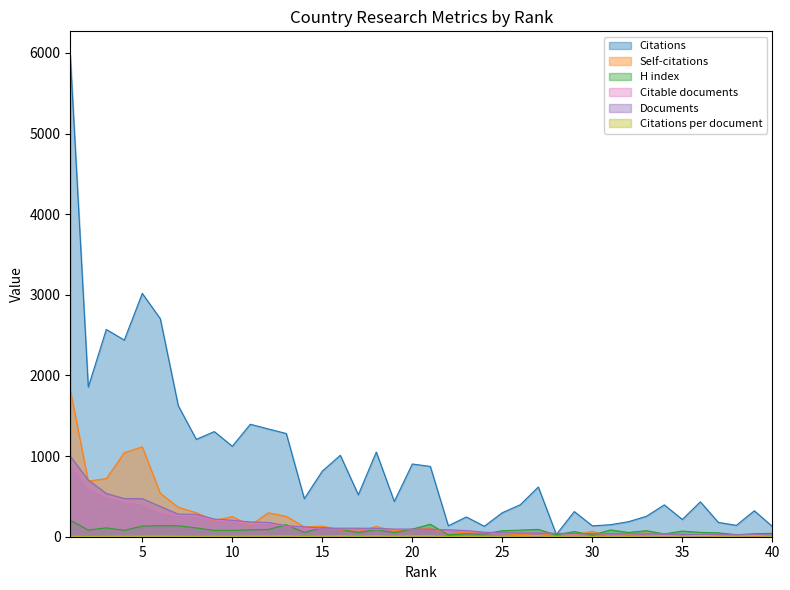

True or false: Documents and H index cross at least once.

True